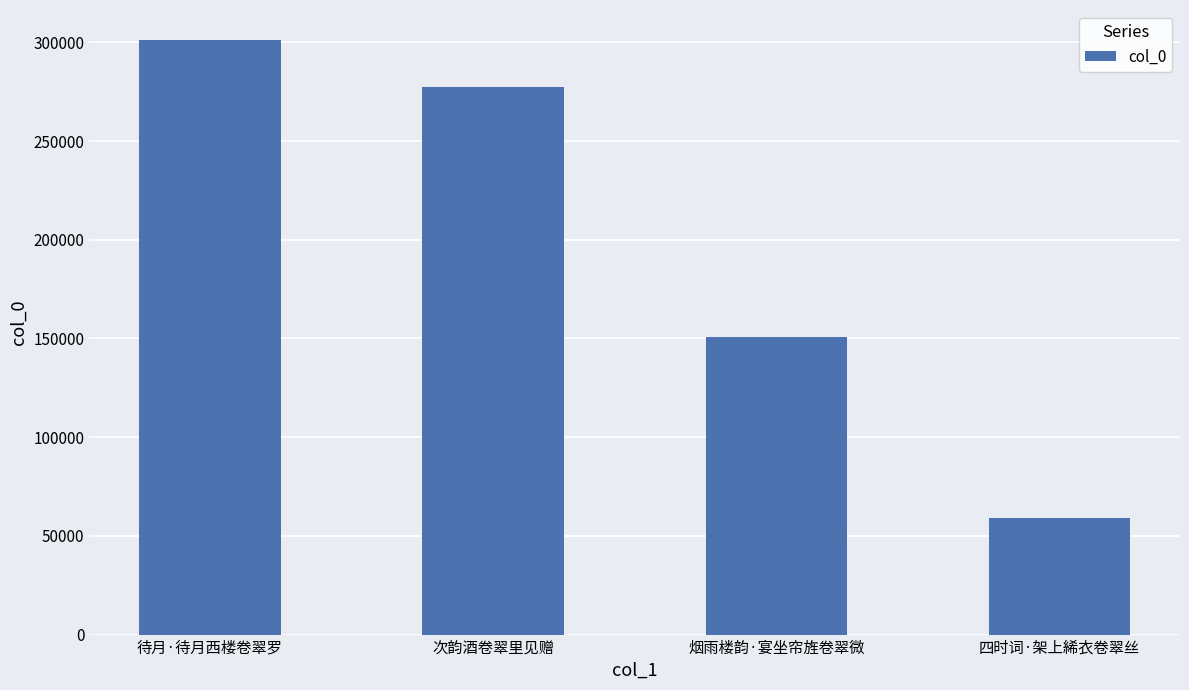

What is the sum of the values at 四时词·架上絺衣卷翠丝 and 待月·待月西楼卷翠罗?

360353